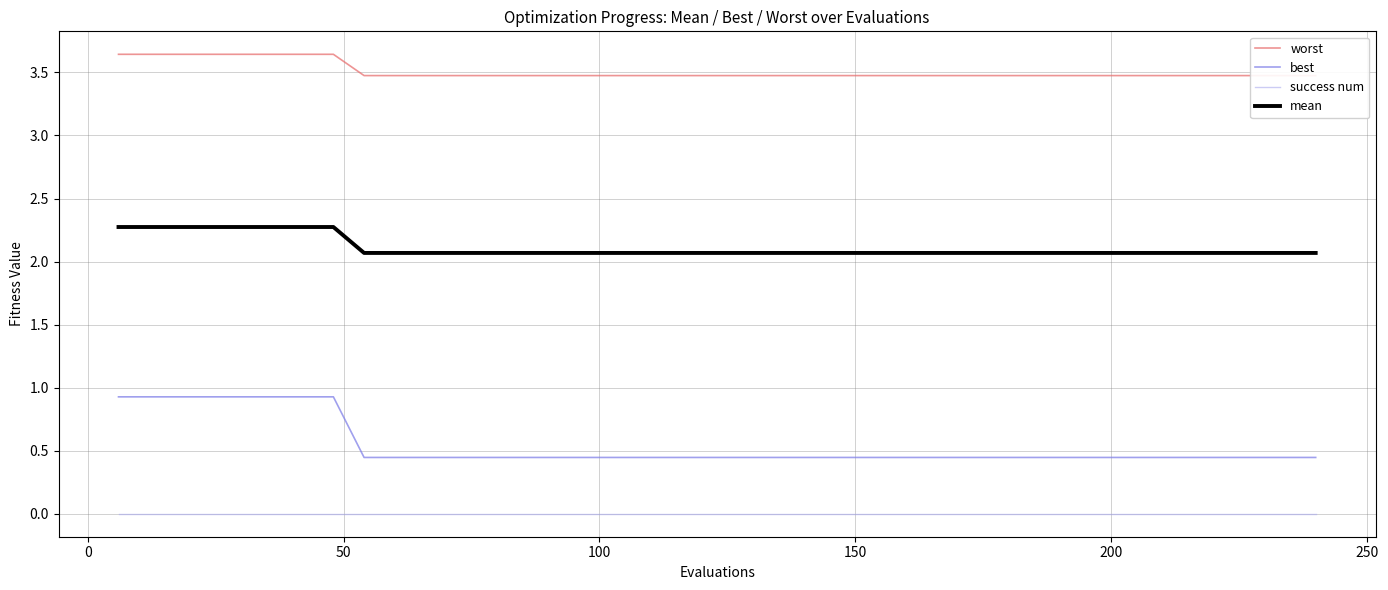

Count the number of categories in the chart.

40